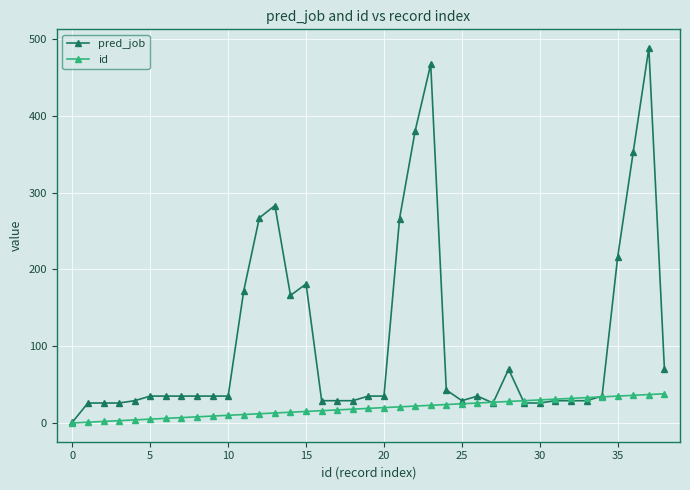

List the series in order of their overall mean, highest first.

pred_job, id